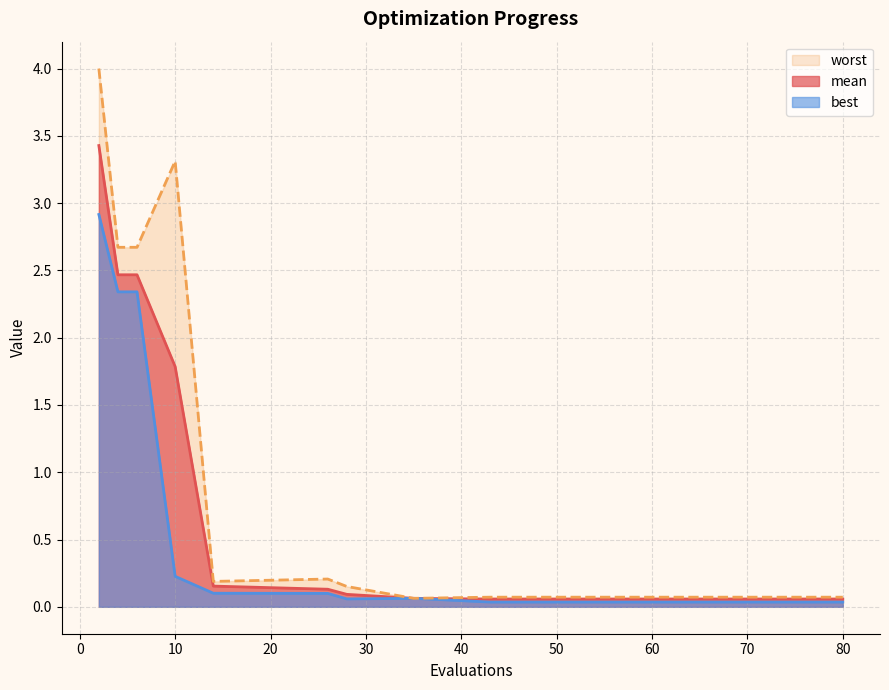

At which category is the sum across all series the highest?

2